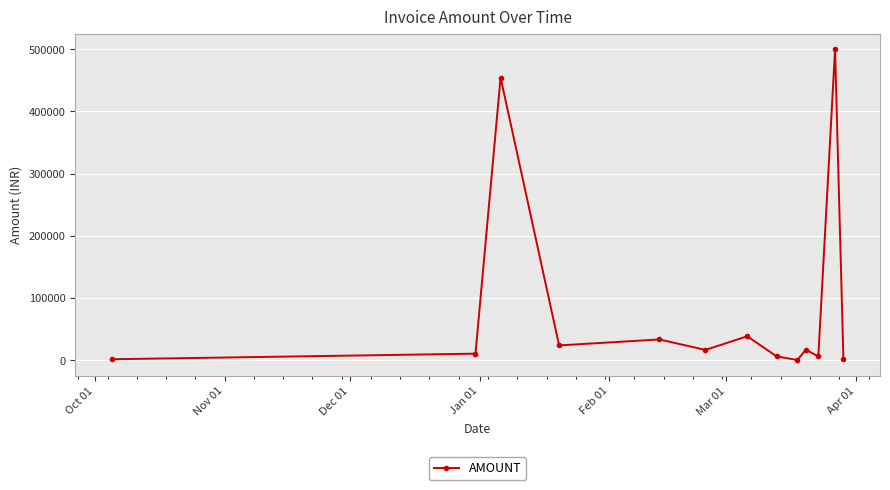

How many distinct data groups are displayed?

1